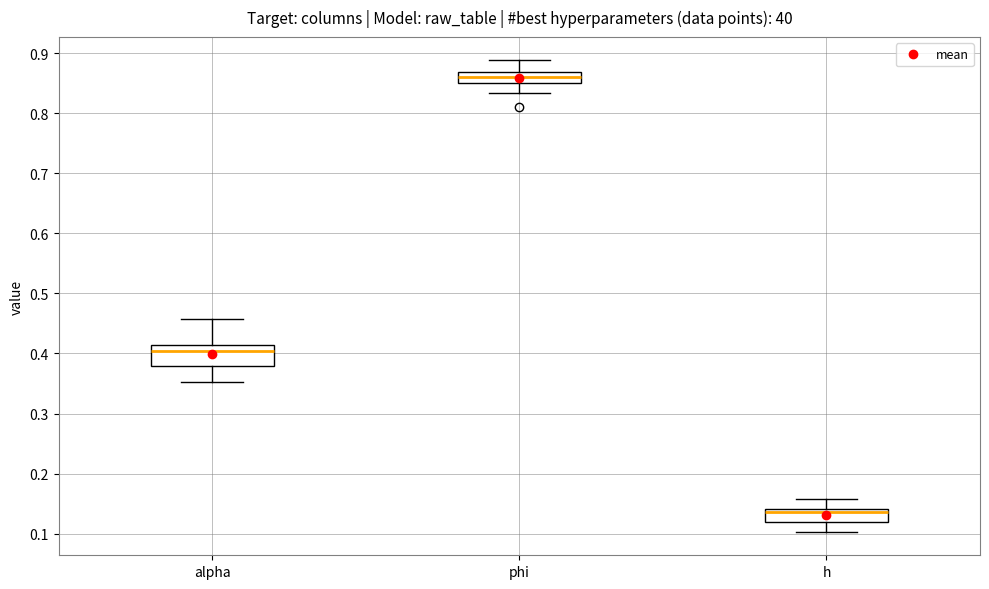

Reading left to right, read every box against the y-axis: the position of its median line, the range the box covers, and the ends of its whiskers. The values are not printed on the chart, so give them approximately, as read against the axis.

alpha: median 0.40, box 0.38 to 0.41, whiskers 0.35 to 0.46
phi: median 0.86, box 0.85 to 0.87, whiskers 0.83 to 0.89
h: median 0.14 (just below the box's upper edge), box 0.12 to 0.14, whiskers 0.10 to 0.16